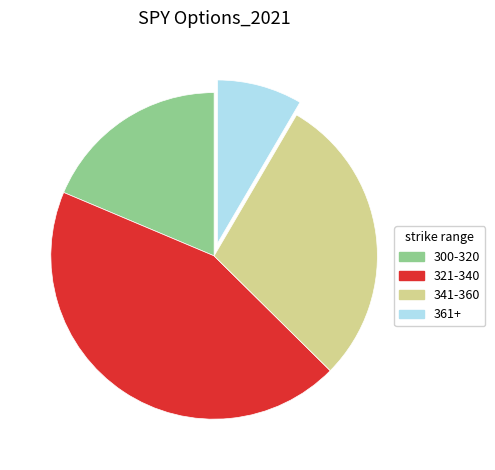

Is there a majority slice in this chart?

No